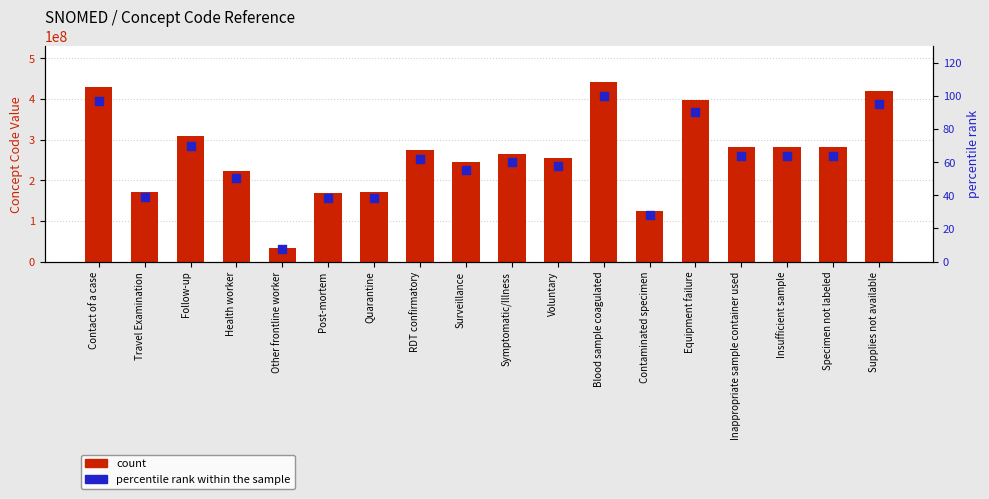

At how many categories does at least one series exceed 266056668?

9